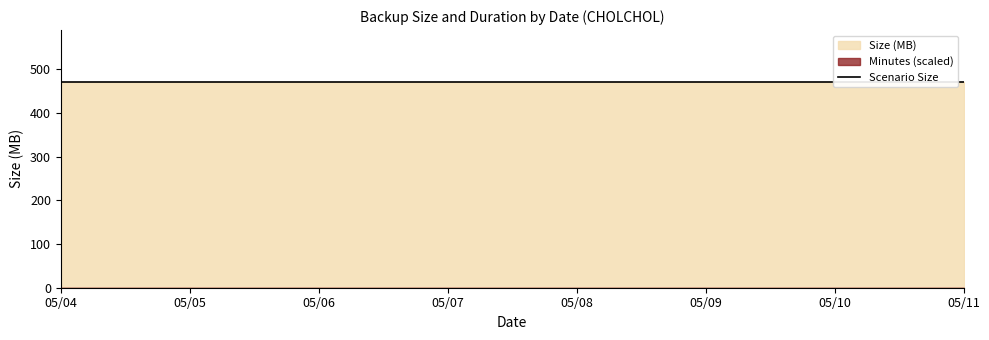

Which series has the widest spread of values?

Size (MB)